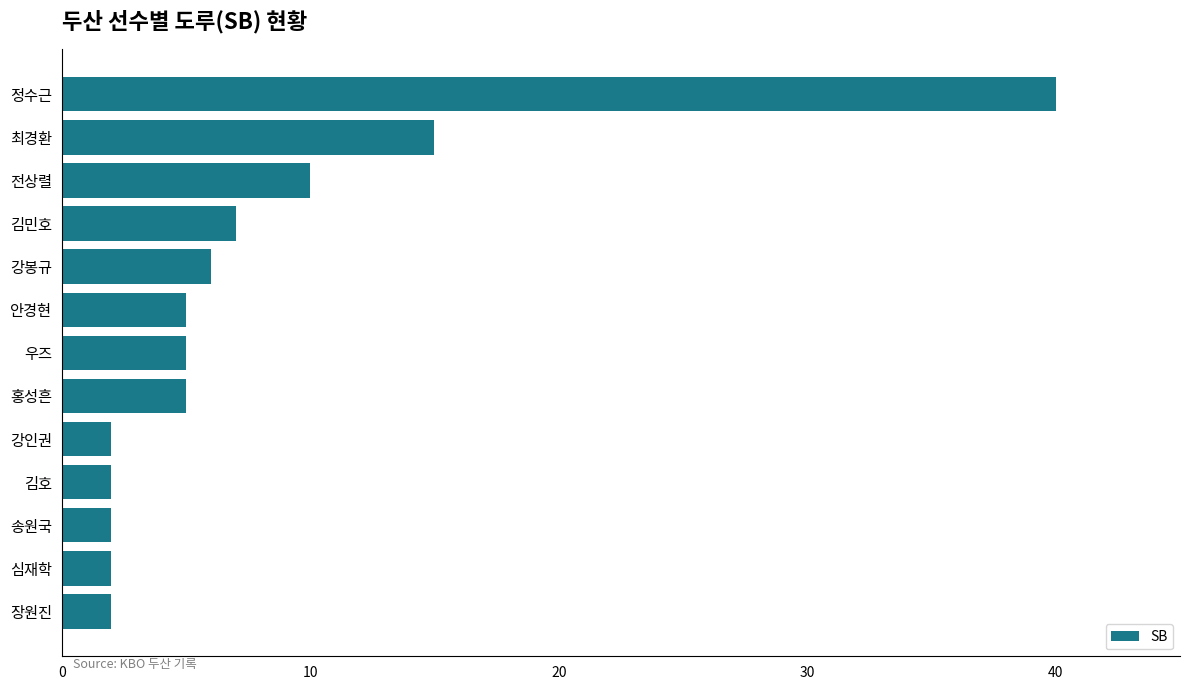

How many bars are there in total?

13